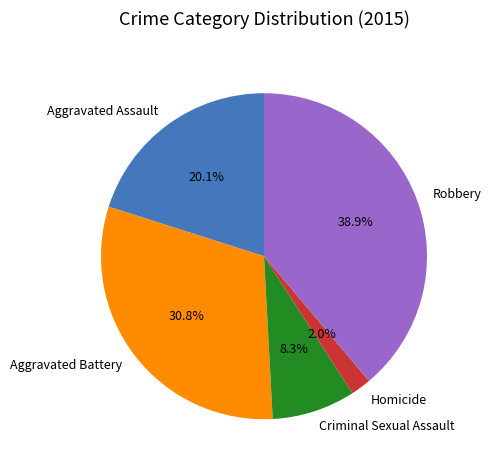

The Aggravated Battery slice represents 42% of the pie. True or false?

False